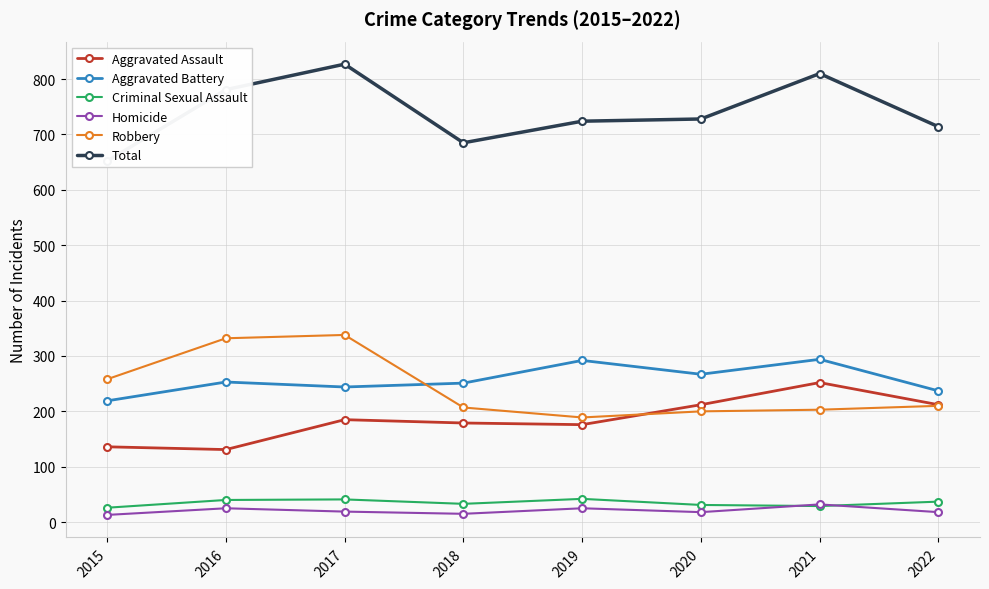

In Criminal Sexual Assault, how many points are lower than both neighbors (excluding endpoints)?

2